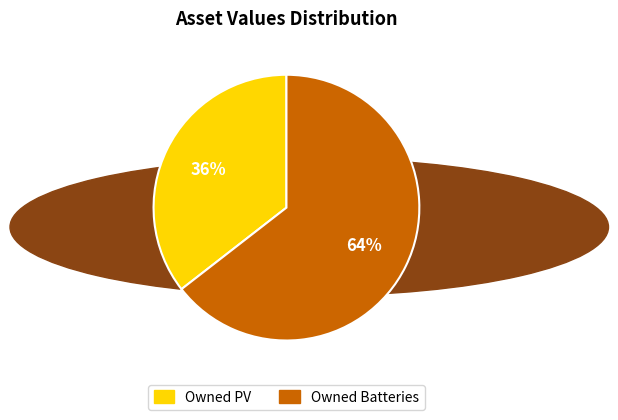

To the nearest percent, what is the average slice percentage?

50%